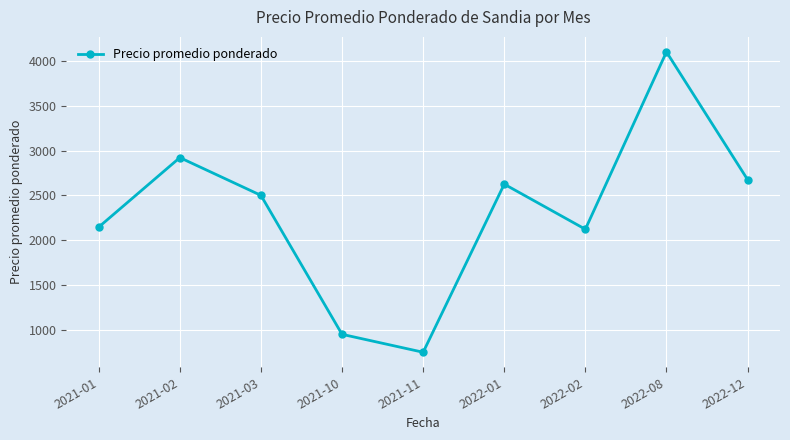

How many points are lower than both their immediate neighbors (excluding endpoints)?

2